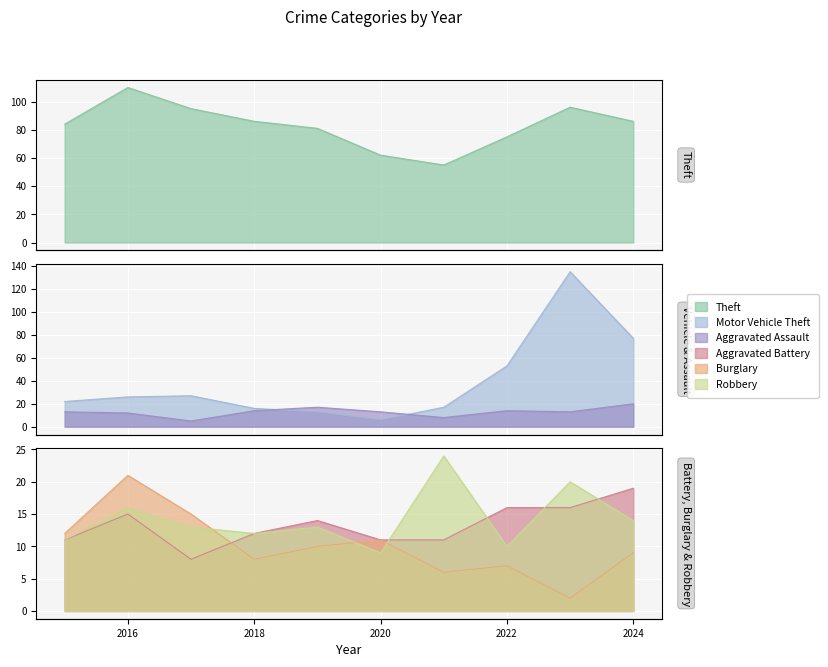

Which category has the lowest value across all series?

2023